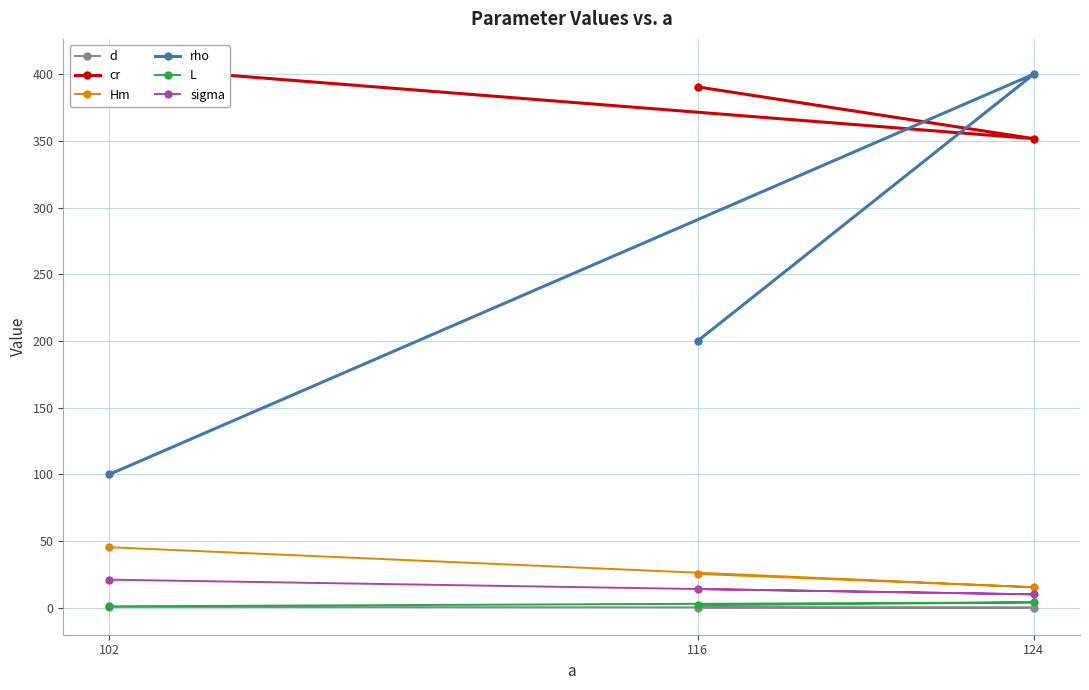

Is it true that sigma equals 15.5 at 124?

False